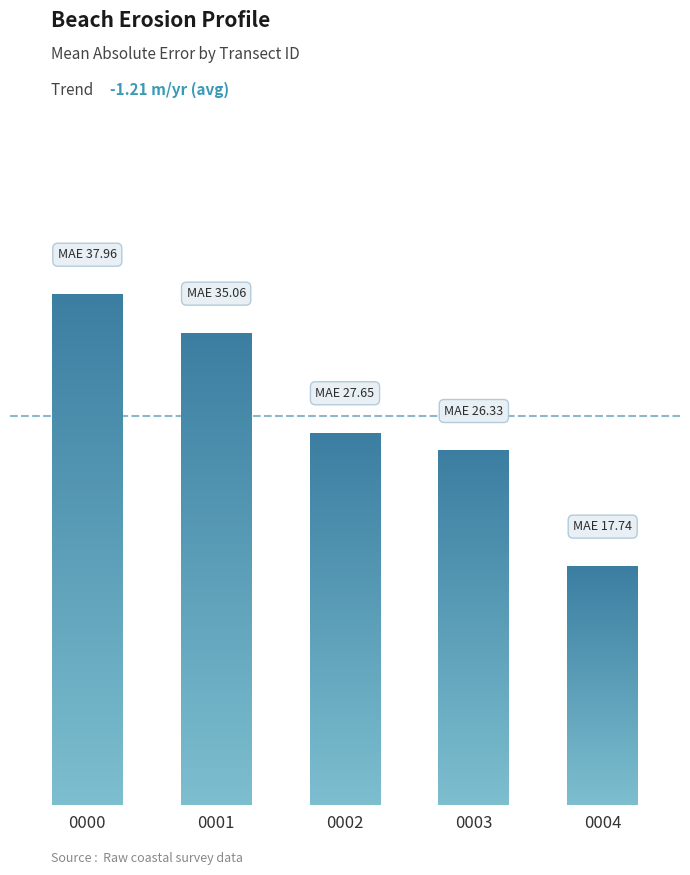

Are the bars horizontal?

No